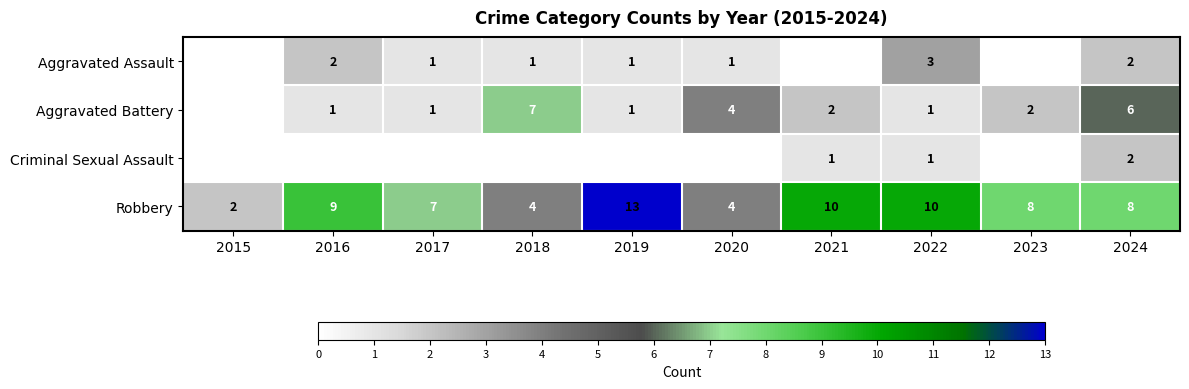

How many distinct data groups are displayed?

4